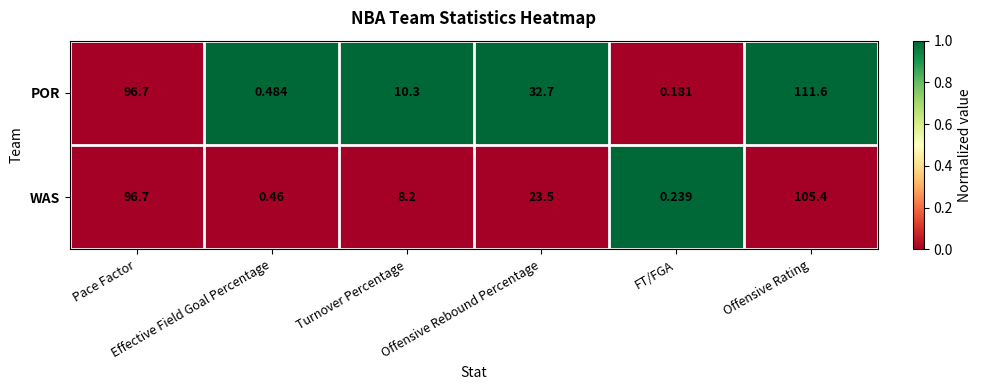

What is the difference between the highest and lowest values at Turnover Percentage?

2.1